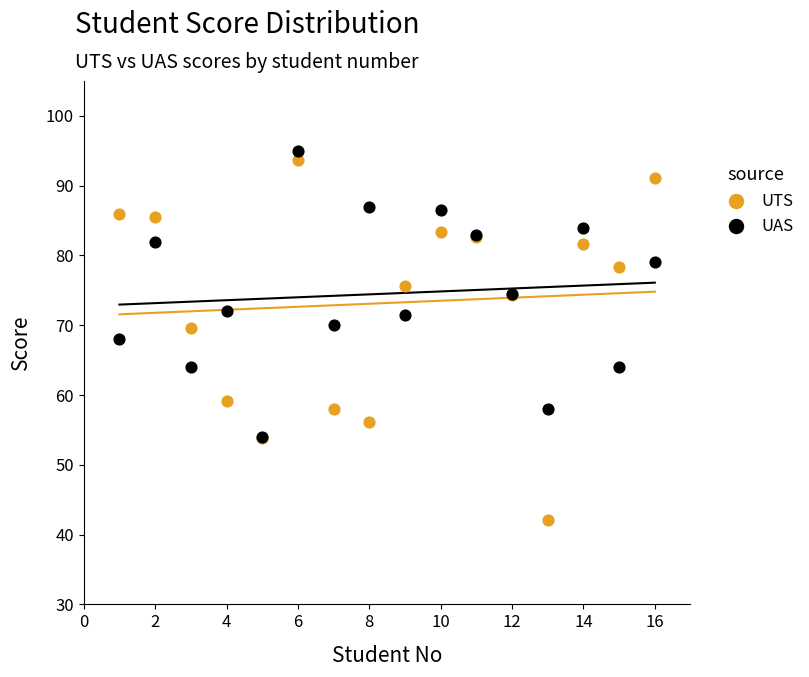

What are all the series names shown in the legend?

UTS, UAS